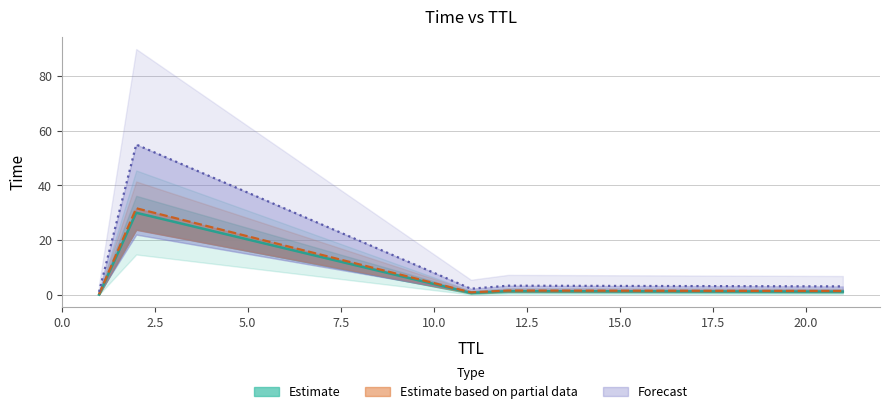

At which category does the chart reach its peak across all series?

2